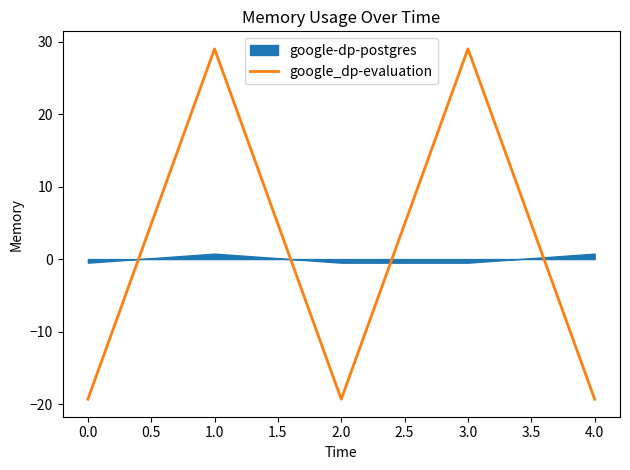

How many data points does each series have?

5